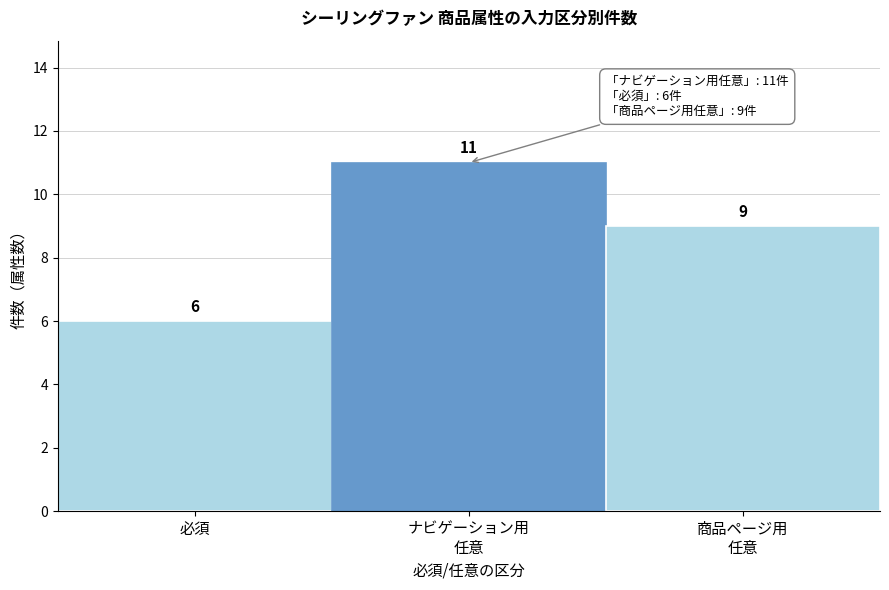

Reading left to right, transcribe all the data shown in this chart.

6	11	9